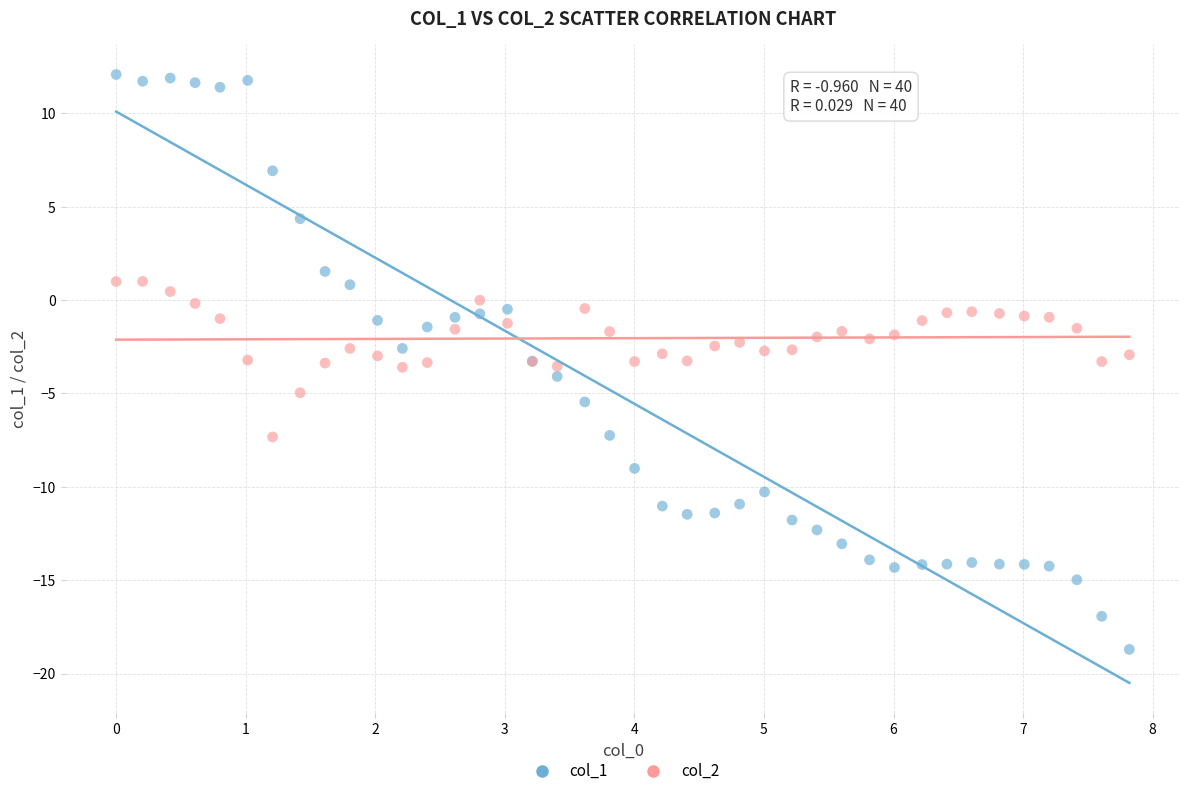

What is the X range (max minus min) for the scatter plot?

7.8